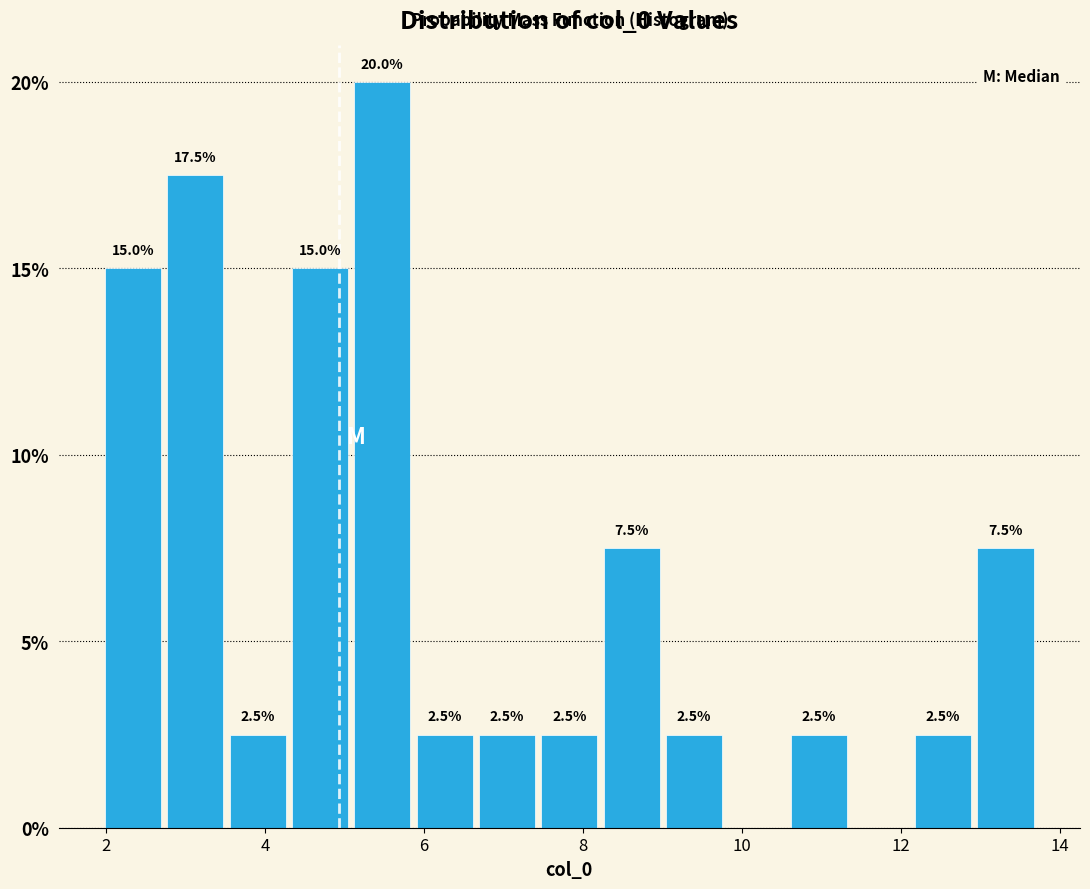

Around what value on the x-axis is the tallest bar? Give the approximate position of its centre, as read against the axis.

5.4